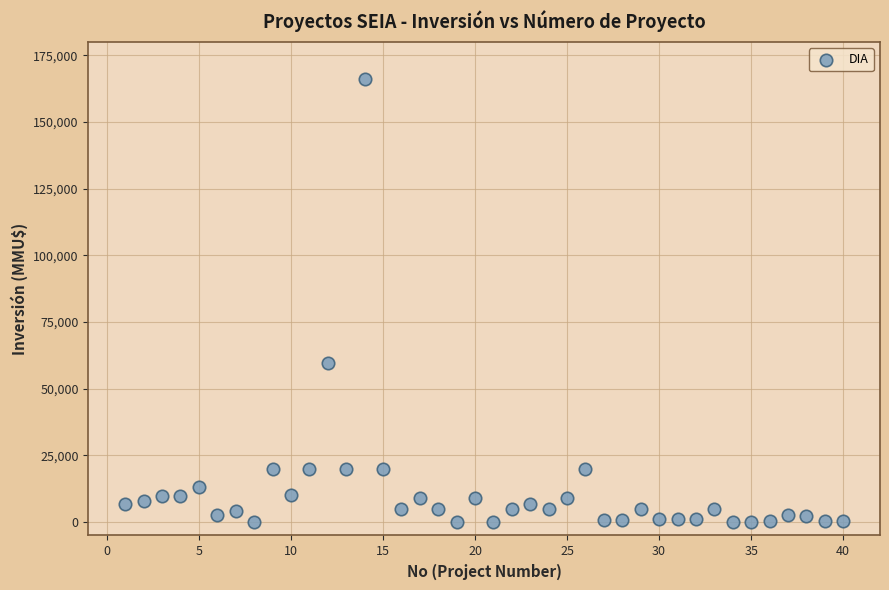

What Y value in the scatter plot is closest to 82955?

59482